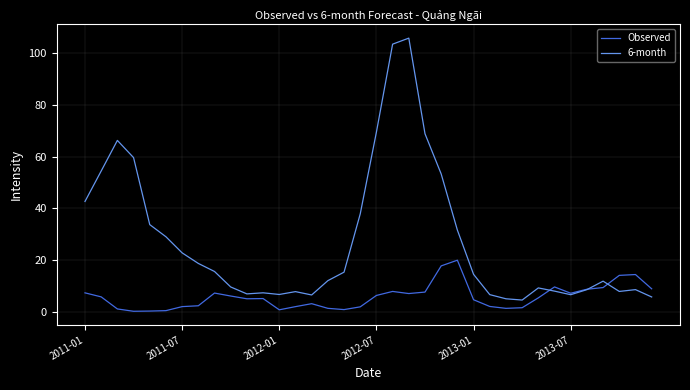

Rank the series by their maximum value, from lowest to highest.

Observed, 6-month